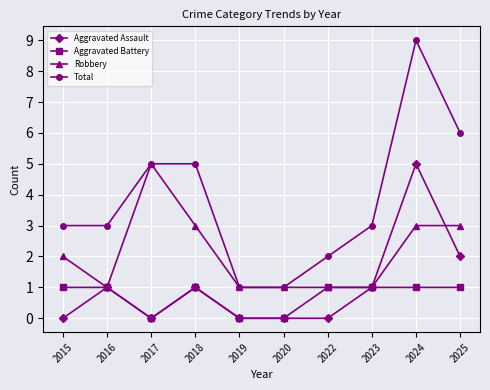

What are all the series names shown in the legend?

Aggravated Assault, Aggravated Battery, Robbery, Total